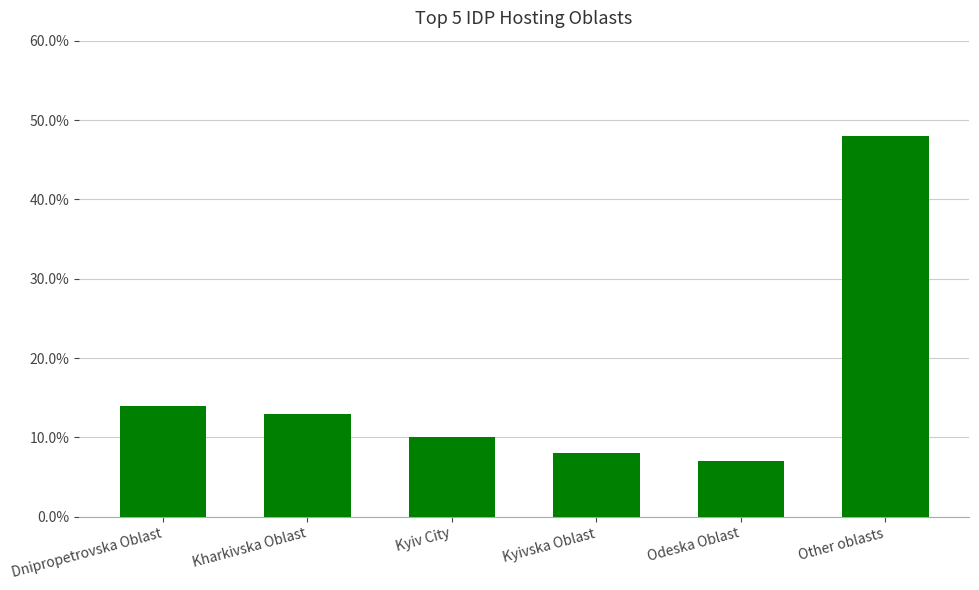

Rank the categories by value from lowest to highest.

Odeska Oblast, Kyivska Oblast, Kyiv City, Kharkivska Oblast, Dnipropetrovska Oblast, Other oblasts